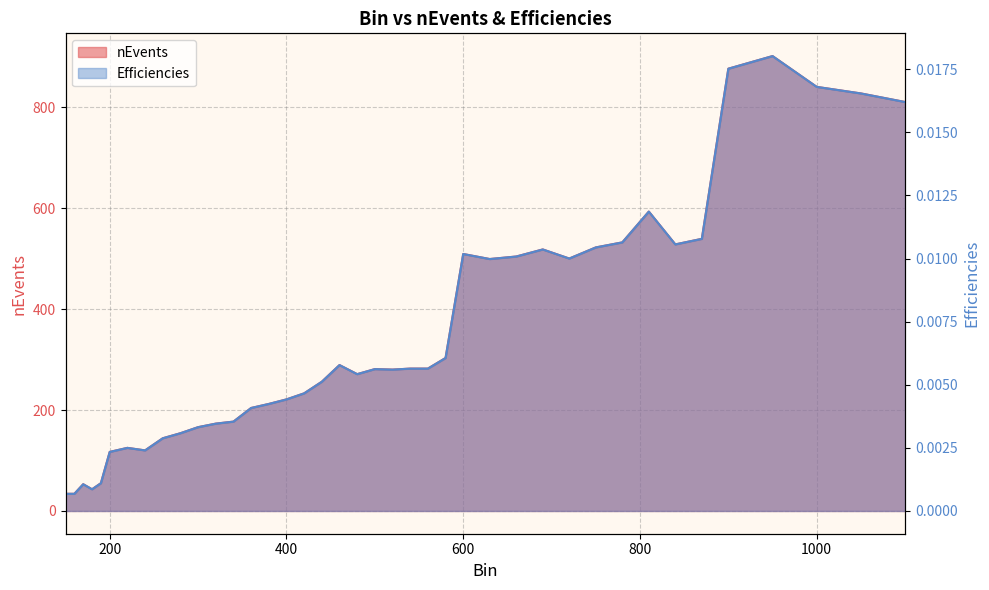

Which series has the widest spread of values?

Efficiencies